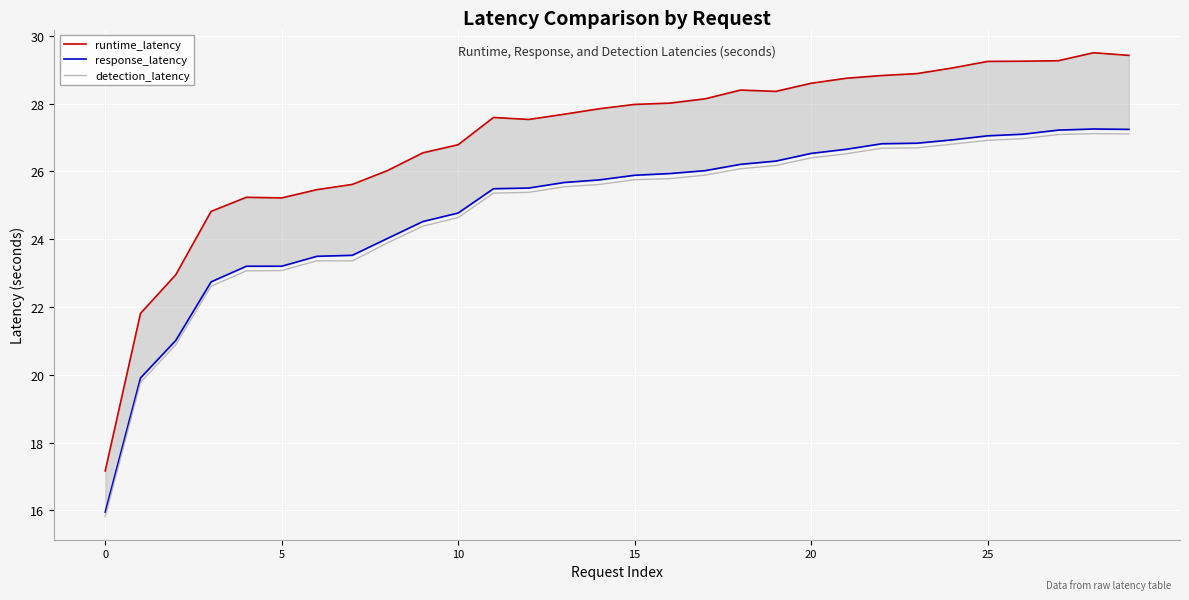

What is the smallest value displayed?

15.8